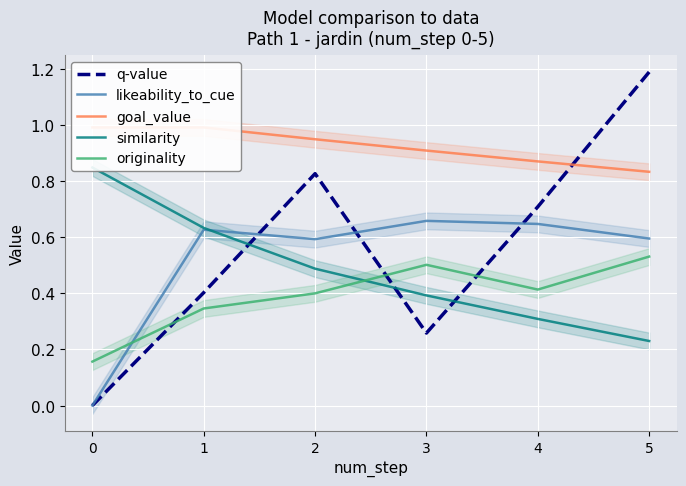

How many q-value values are between 0 and 1?

5